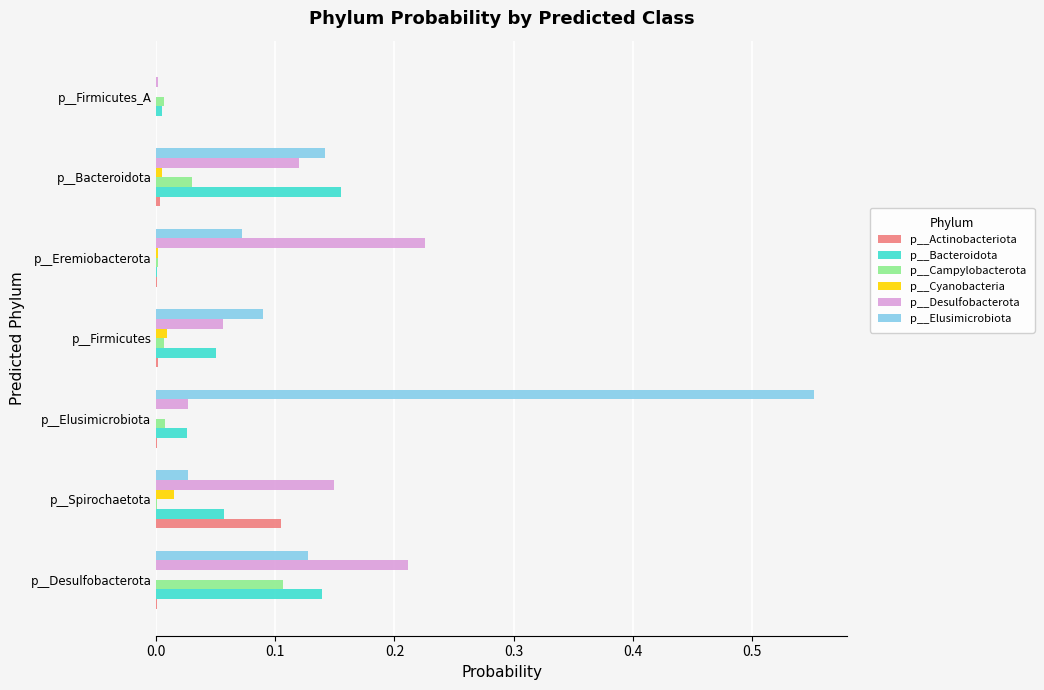

Which series has the largest total across all categories?

p__Elusimicrobiota